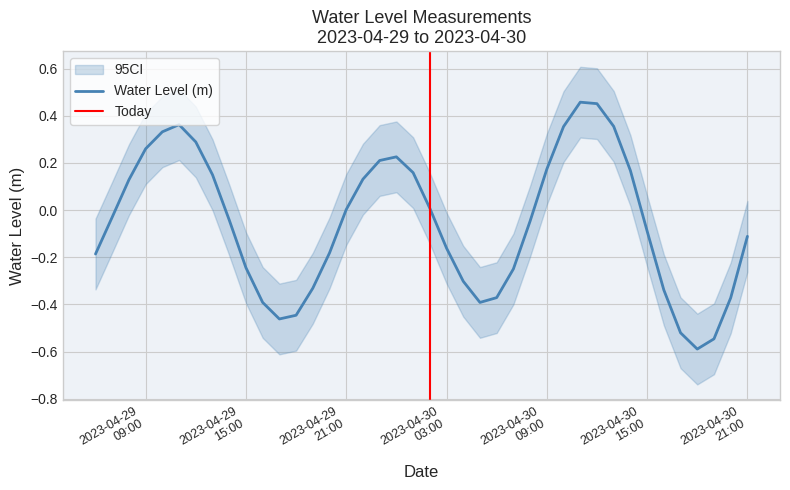

What is the difference between the second highest and minimum values?

1.0